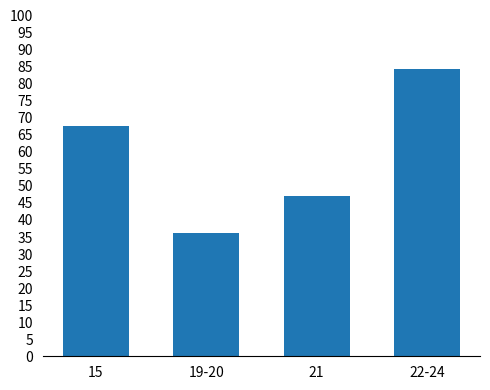

Does the chart contain any negative values?

No